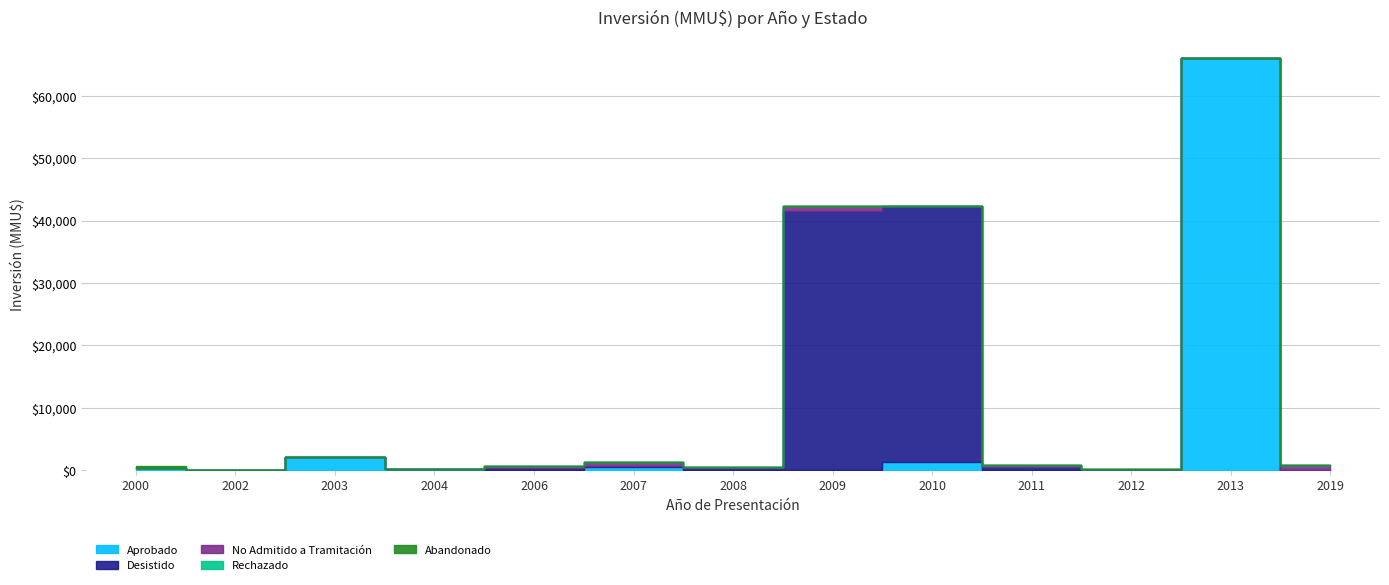

Is it true that Abandonado equals 0 at 2013?

True